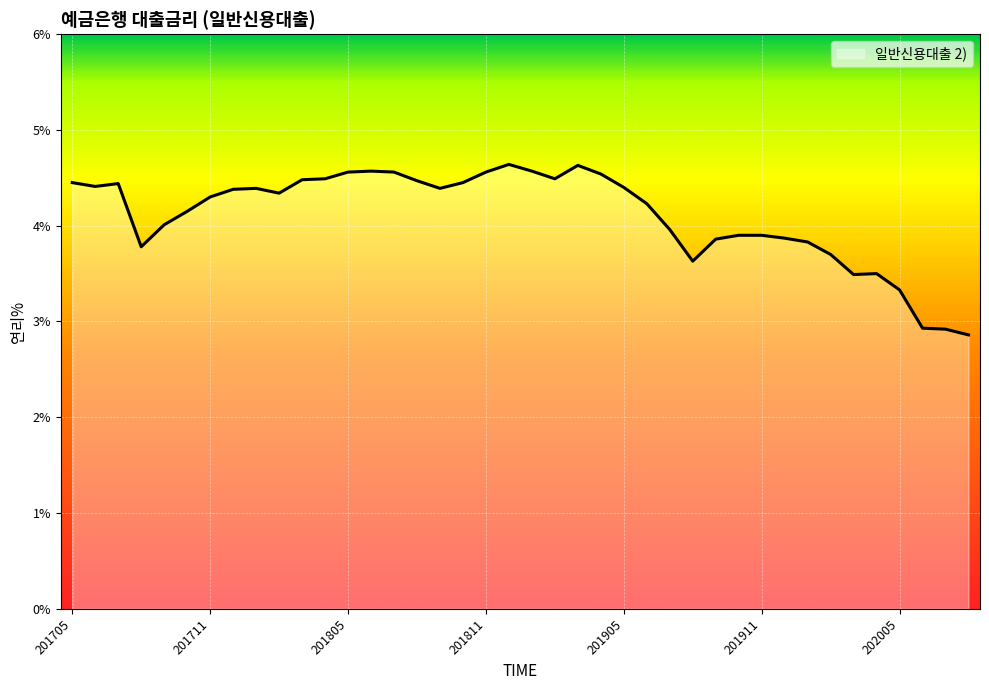

What is the maximum value shown in the chart?

4.6